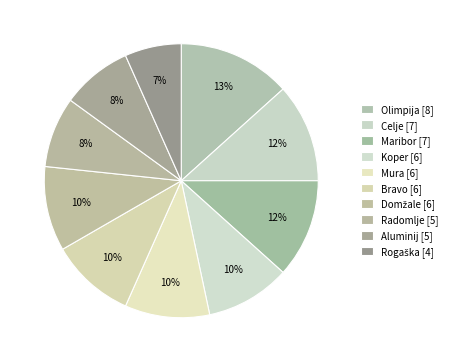

To the nearest percent, what percentage of the pie is Bravo?

10%